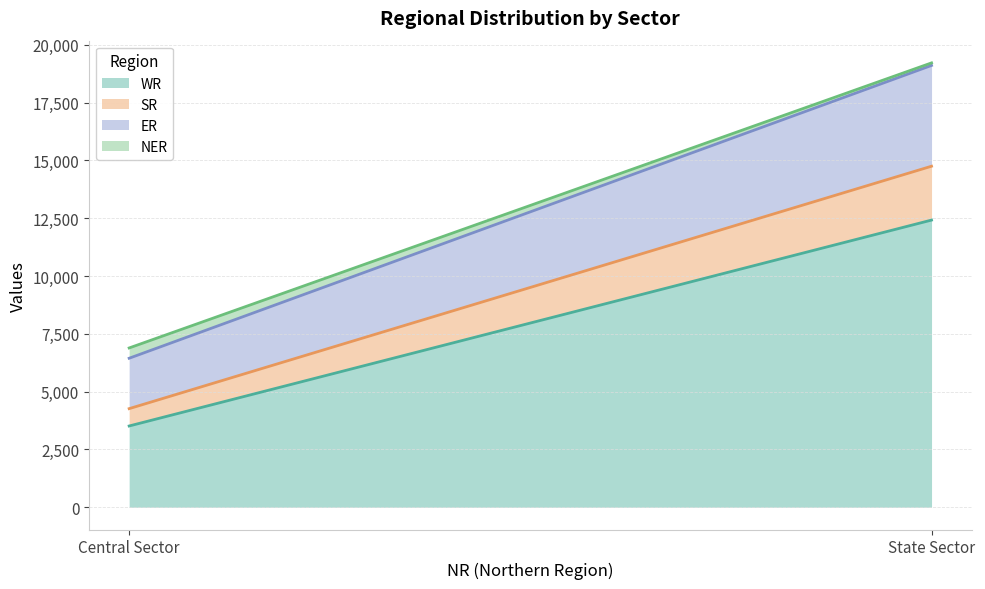

What is the sum of all ER values?

6539